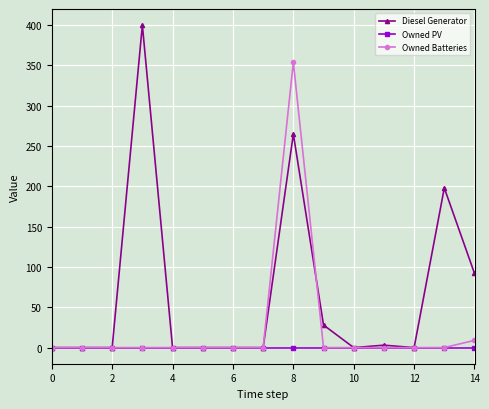

At how many categories does at least one series exceed 186?

3